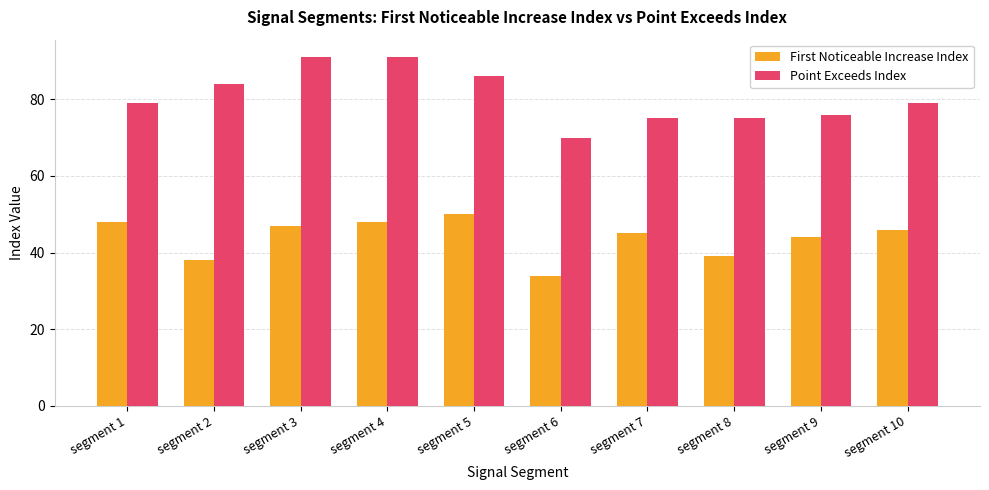

What is the difference between the second highest and second lowest values in the First Noticeable Increase Index series?

10